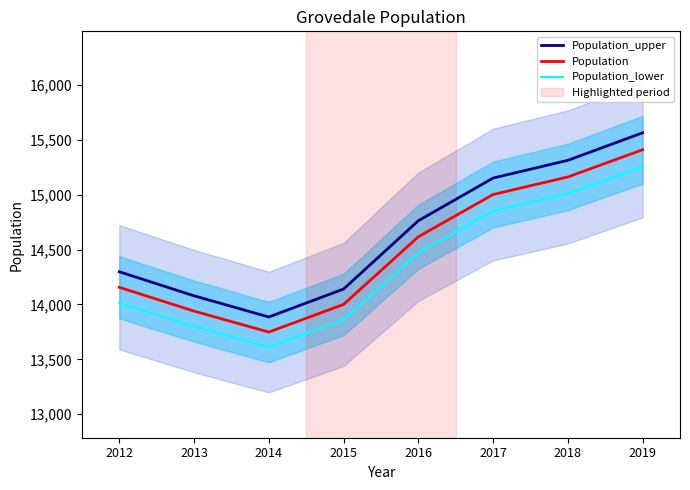

What is the value of the Population point at the 6th from the left?

15001.0